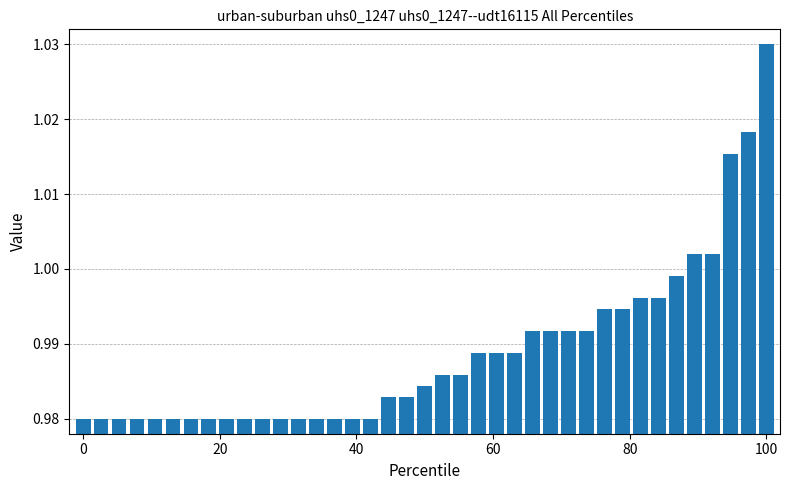

Are the bars horizontal?

No